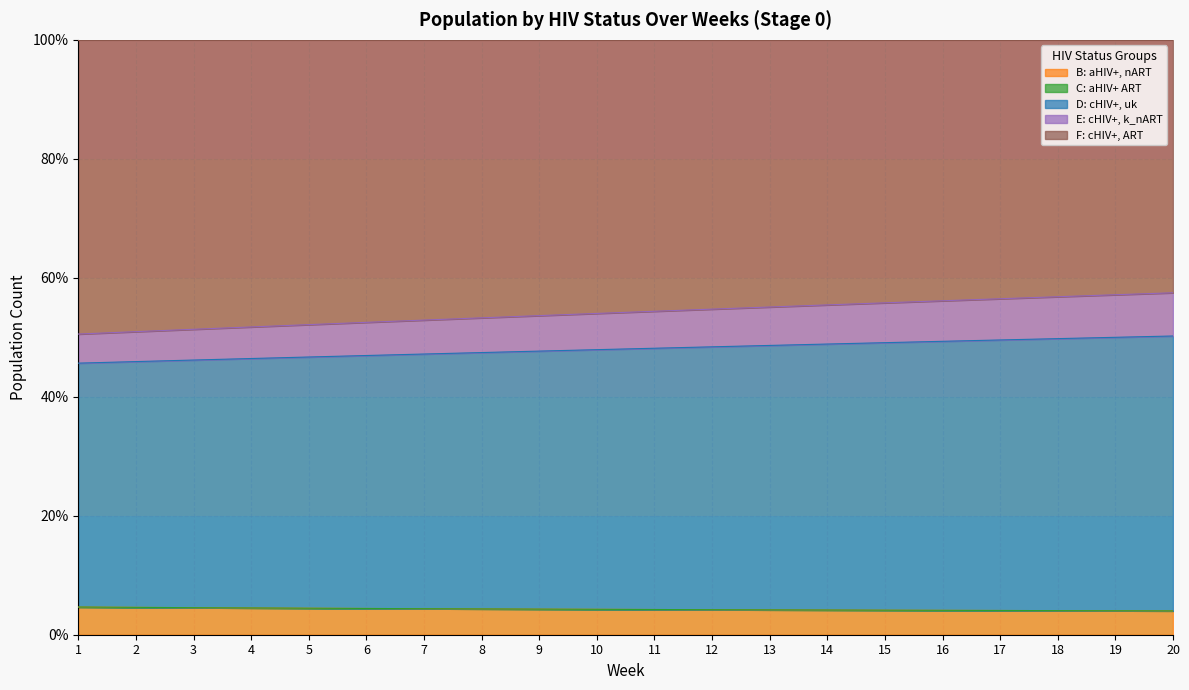

What is the minimum value shown in the chart?

4.0